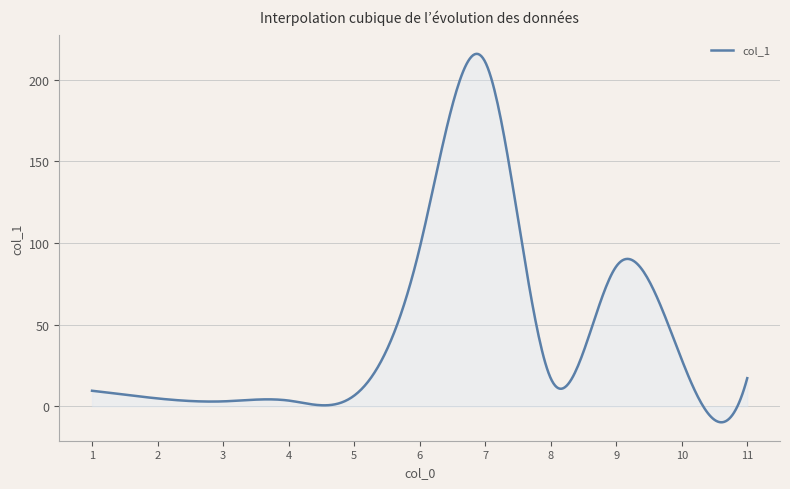

What is the minimum value shown in the chart?

-9.8